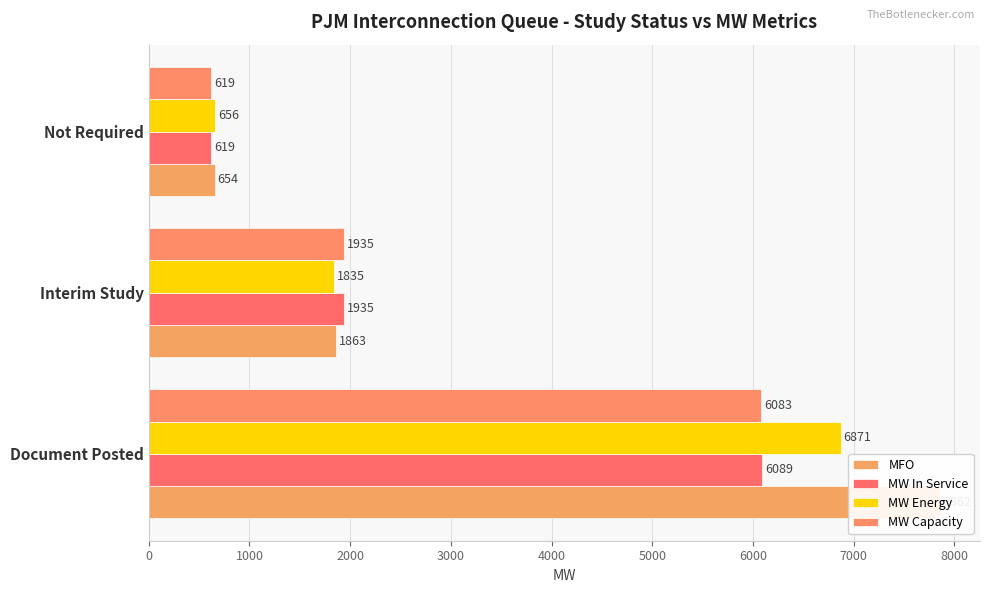

Reading left to right, extract all data points from this chart.

MFO: 7862.0	1863.0	654.0
MW In Service: 6089.2	1935.0	618.7
MW Energy: 6871.0	1835.0	656.0
MW Capacity: 6083.2	1935.0	618.7